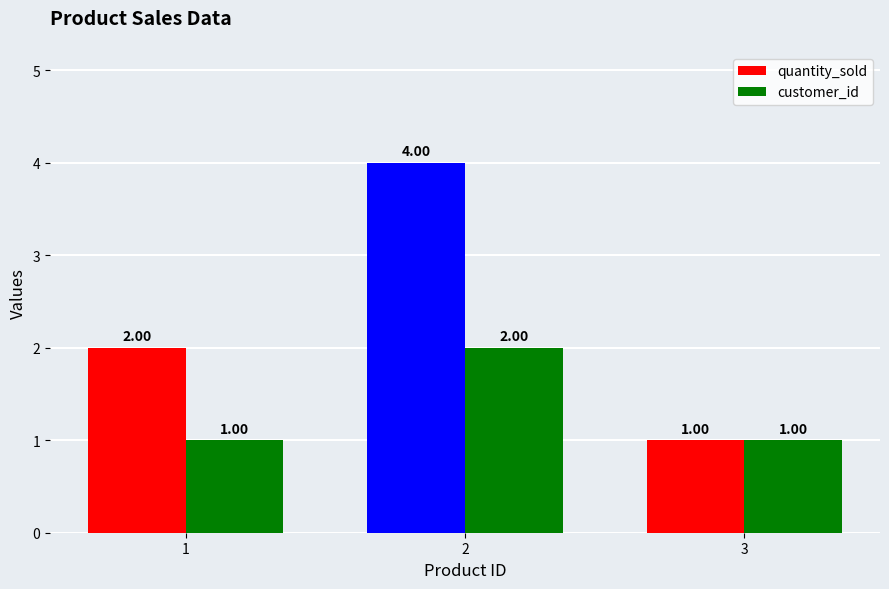

What is the value of the customer_id bar at the 1st from the left?

1